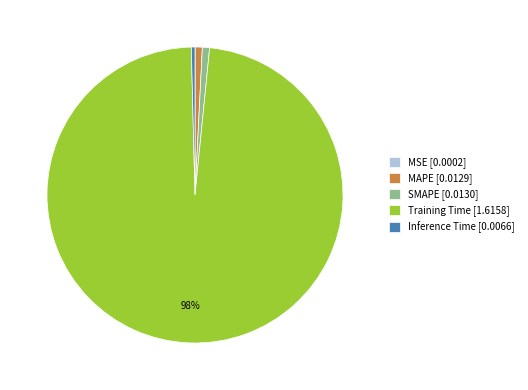

To the nearest percent, what is the average slice percentage?

20%